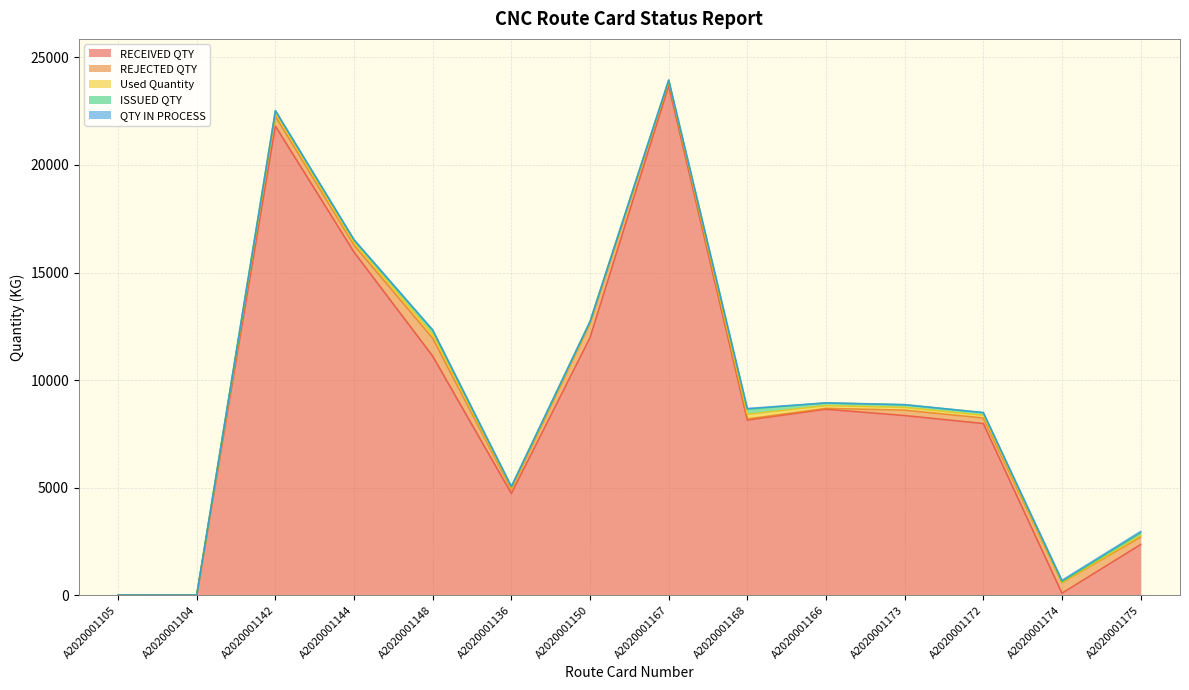

Reading right to left, transcribe all the data shown in this chart.

RECEIVED QTY: 2355.0	92.0	7980.0	8350.0	8644.0	8141.0	23678.0	11973.0	4729.0	11110.0	15947.0	21807.0	0.0	0.0
REJECTED QTY: 345.0	495.0	258.0	251.0	40.0	53.0	165.0	642.0	184.0	840.0	326.0	468.0	0.0	0.0
Used Quantity: 69.9	0.8	123.2	128.6	129.8	213.7	50.5	56.9	57.0	169.7	110.7	124.7	0.0	0.0
ISSUED QTY: 130.0	52.5	125.0	125.0	125.0	242.0	51.0	51.4	73.0	191.0	126.0	124.0	2.2	2.9
QTY IN PROCESS: 60.1	51.7	1.8	-3.6	-4.8	28.3	0.5	-5.5	16.0	21.3	15.3	-0.7	2.2	2.9